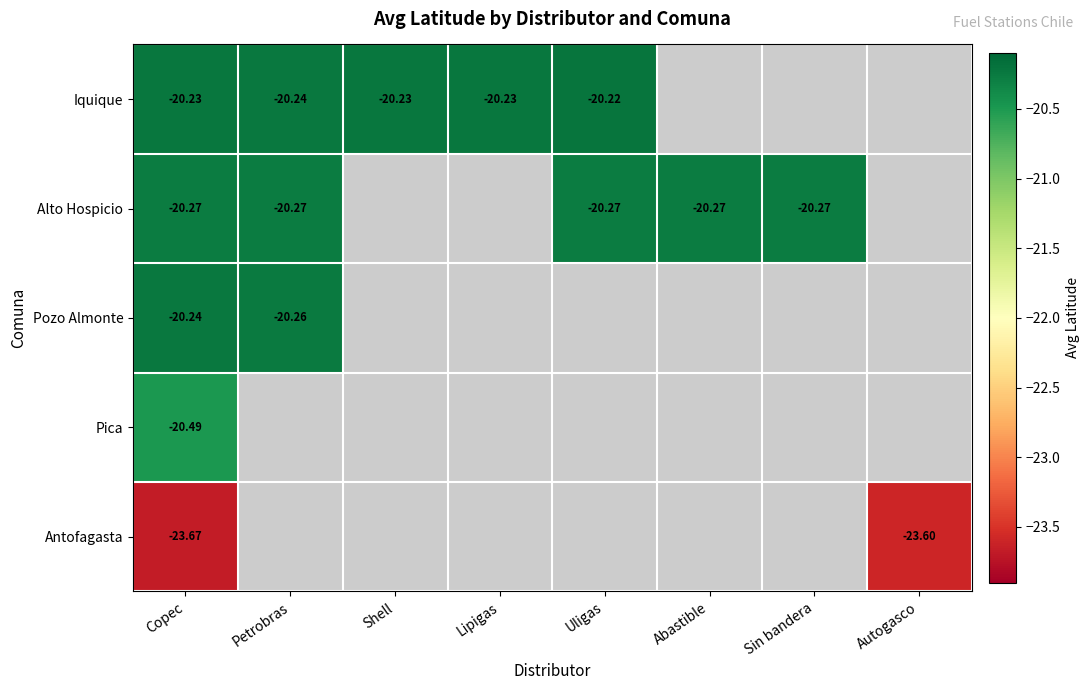

At which category does the chart reach its minimum across all series?

Copec